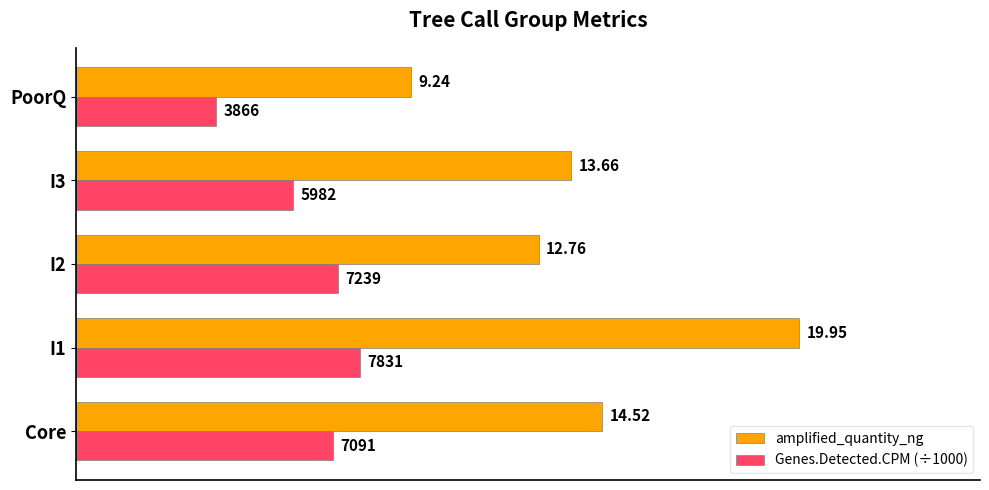

Which series has the largest total across all categories?

amplified_quantity_ng